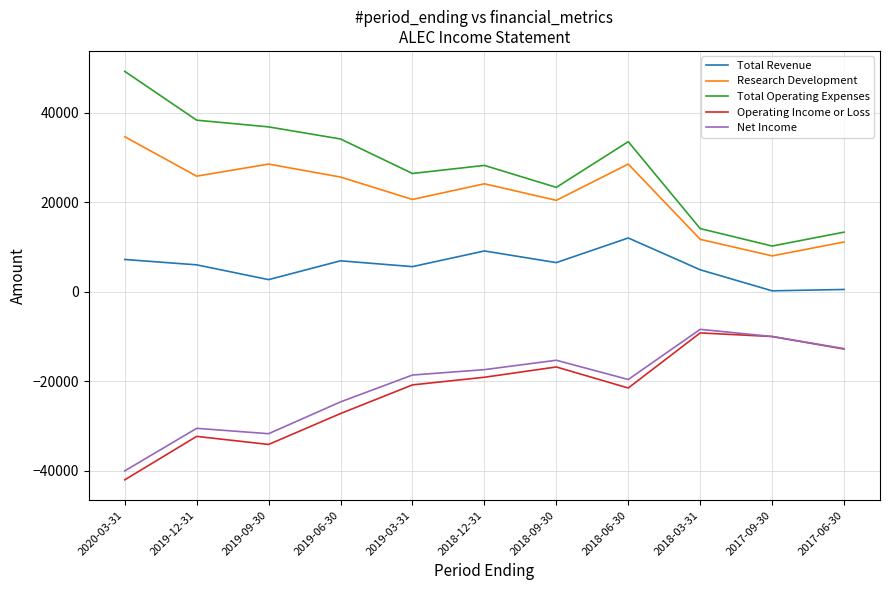

Which category has the highest value across all series?

2020-03-31